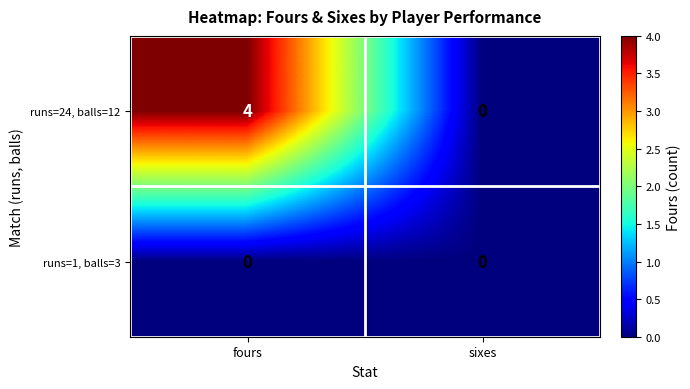

At fours, list the series in order from largest to smallest.

runs=24, balls=12, runs=1, balls=3